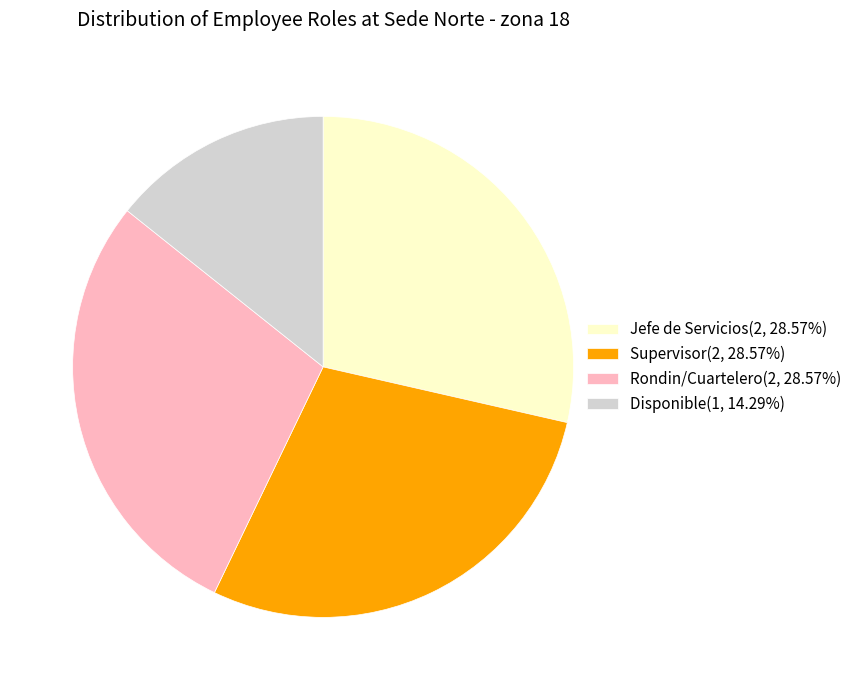

Combined, do Jefe de Servicios and Rondin/Cuartelero account for over 50%?

Yes